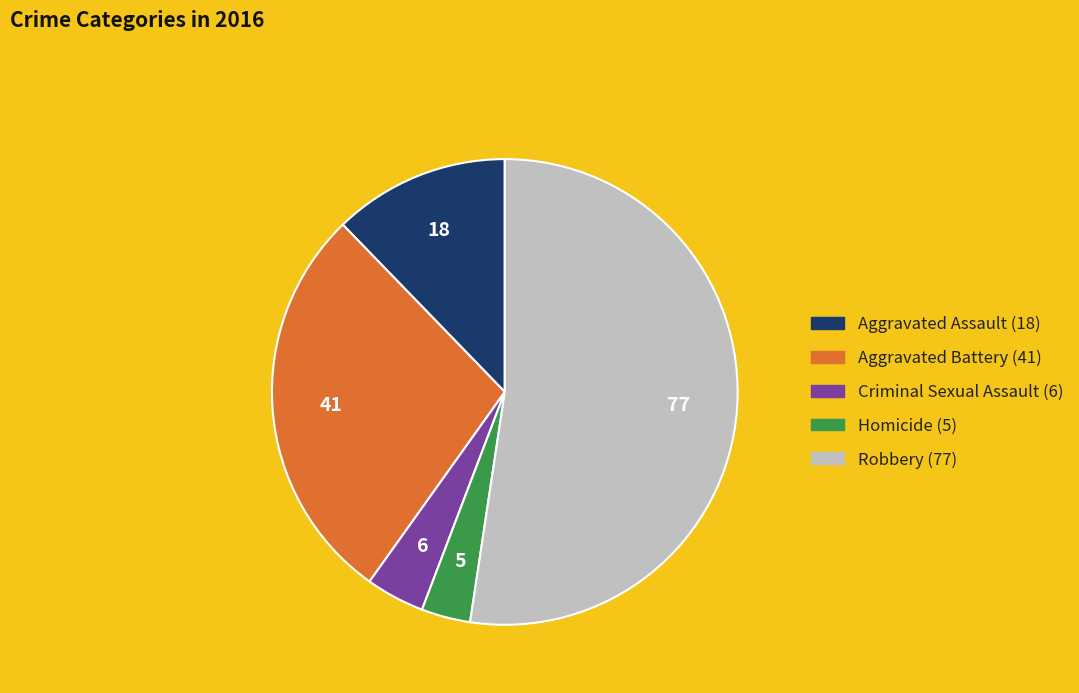

Does Robbery represent more than half of the total?

Yes